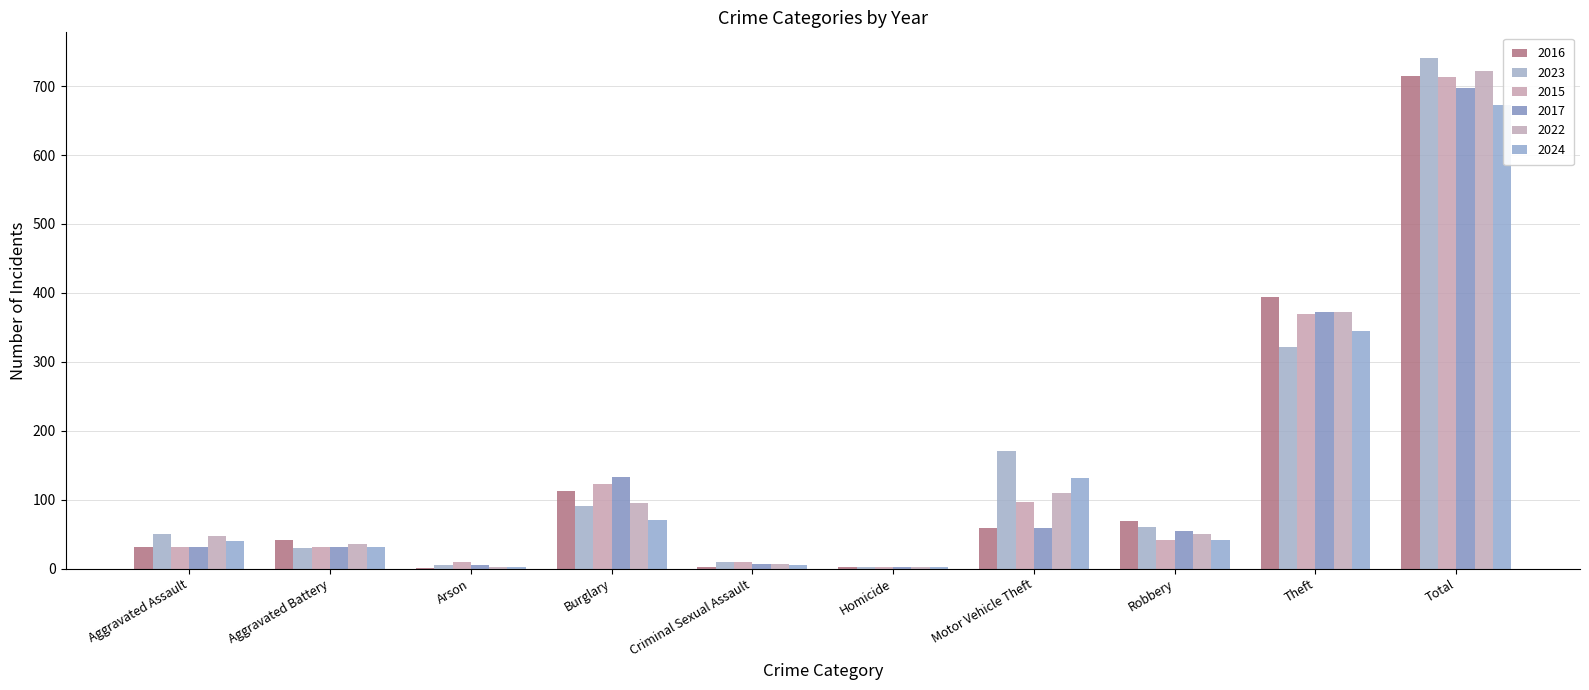

What is the average value of the 2023 series?

148